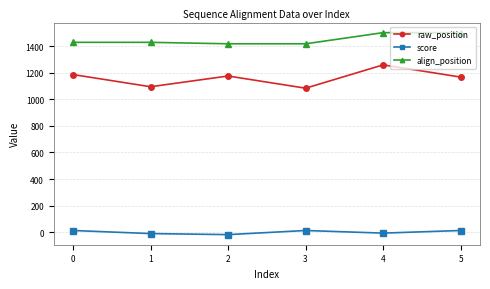

Which series changed the most between 1 and 4?

raw_position